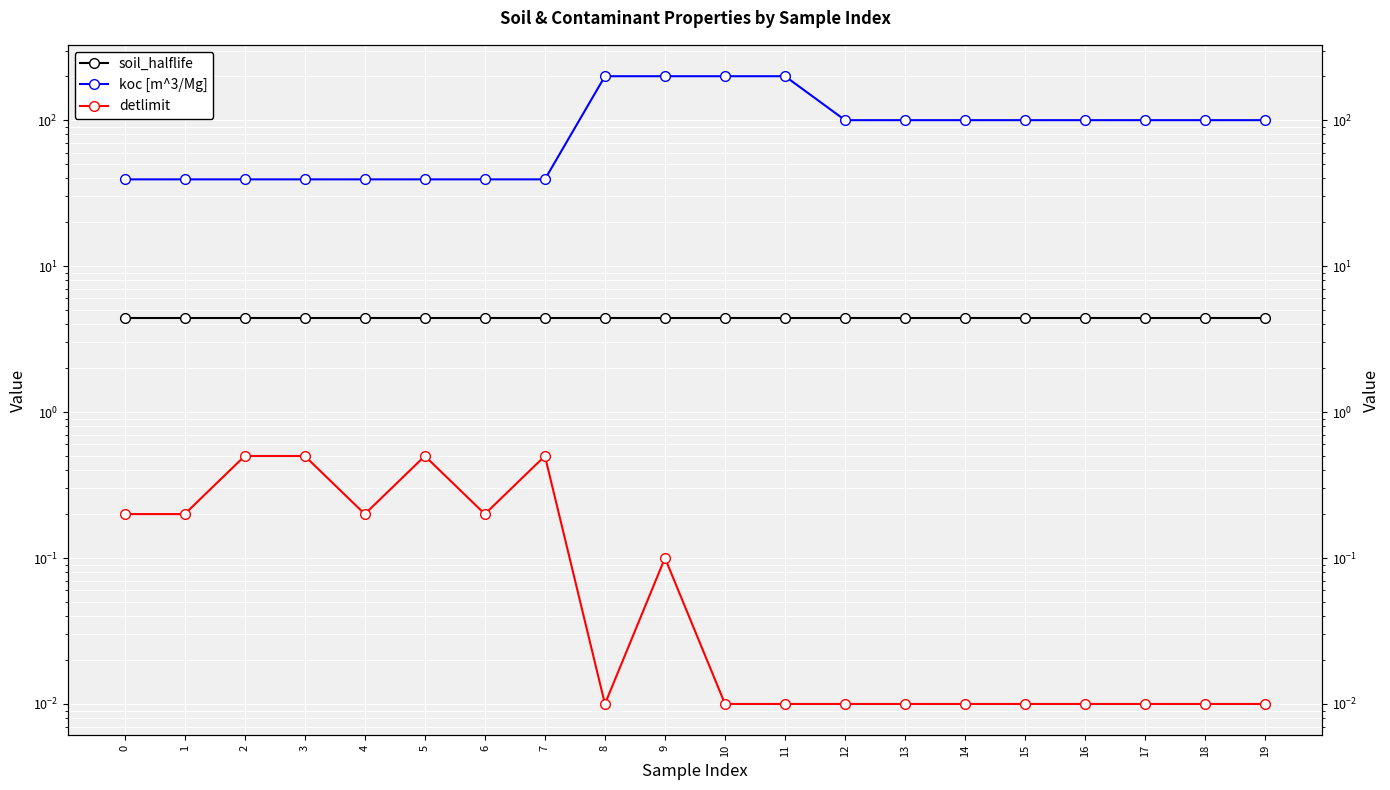

True or false: detlimit and soil_halflife cross at least once.

False